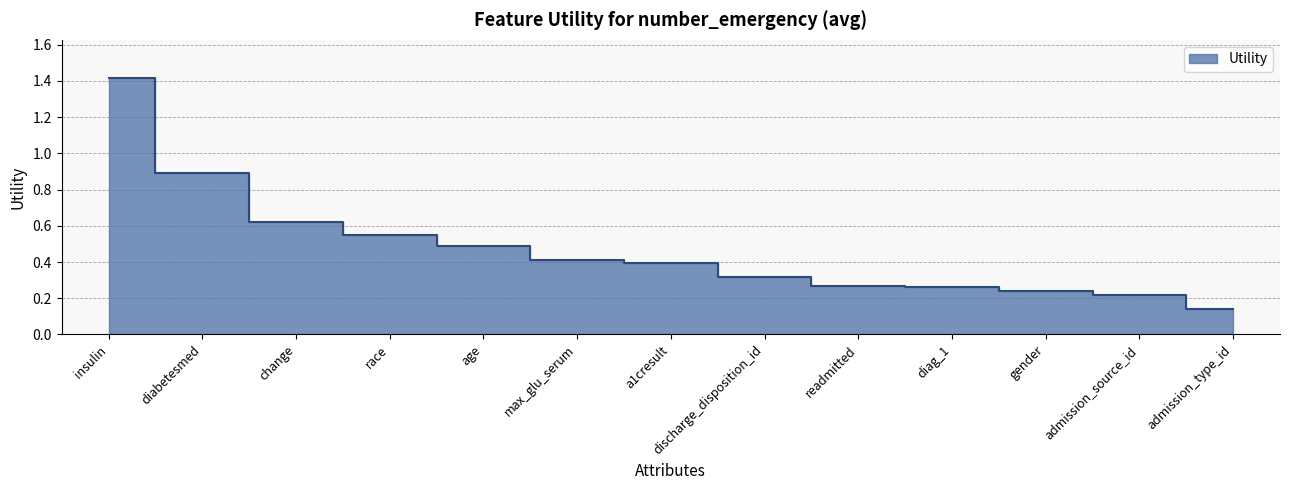

Reading left to right, what are all the values shown in this chart?

insulin=1.4	diabetesmed=0.9	change=0.6	race=0.5	age=0.5	max_glu_serum=0.4	a1cresult=0.4	discharge_disposition_id=0.3	readmitted=0.3	diag_1=0.3	gender=0.2	admission_source_id=0.2	admission_type_id=0.1